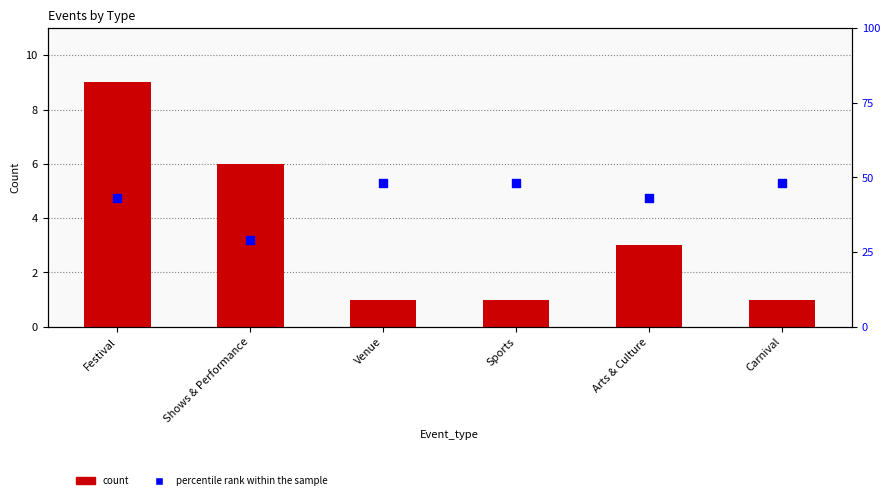

What are all the series names shown in the legend?

count, percentile rank within the sample